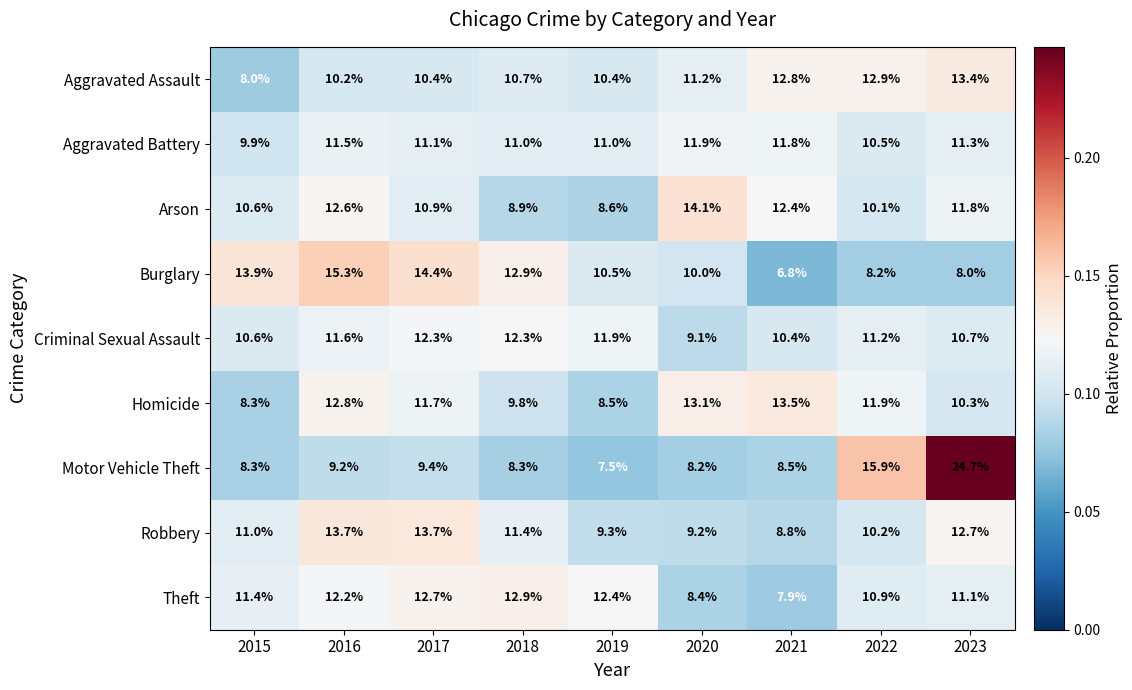

The Arson series shows 10.9 at 2017. True or false?

True